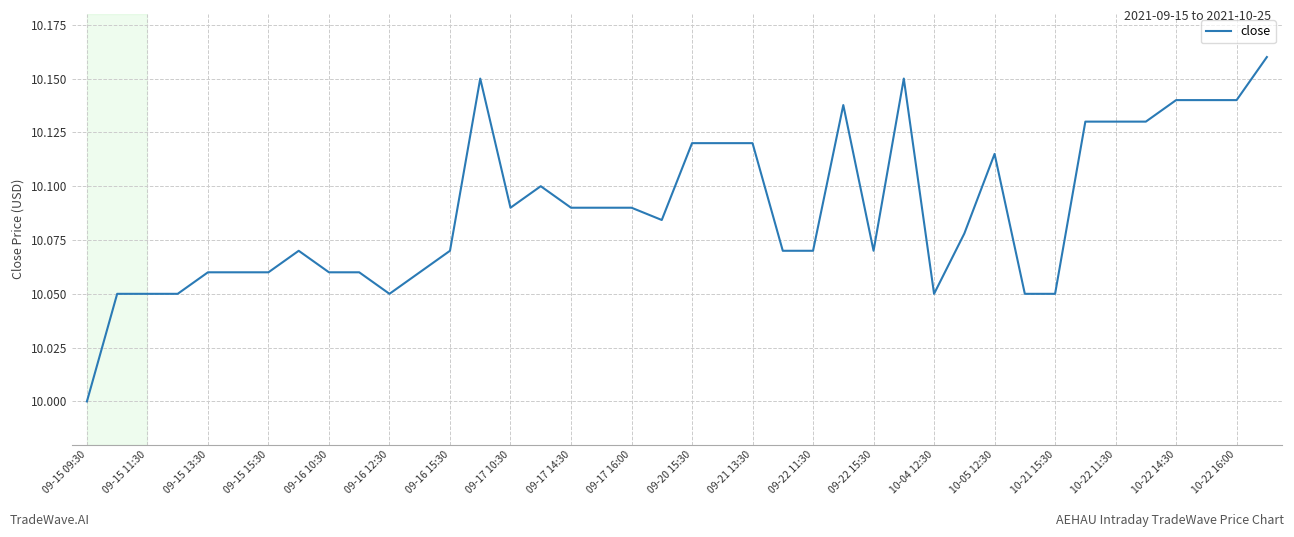

What is the minimum value shown in the chart?

10.0